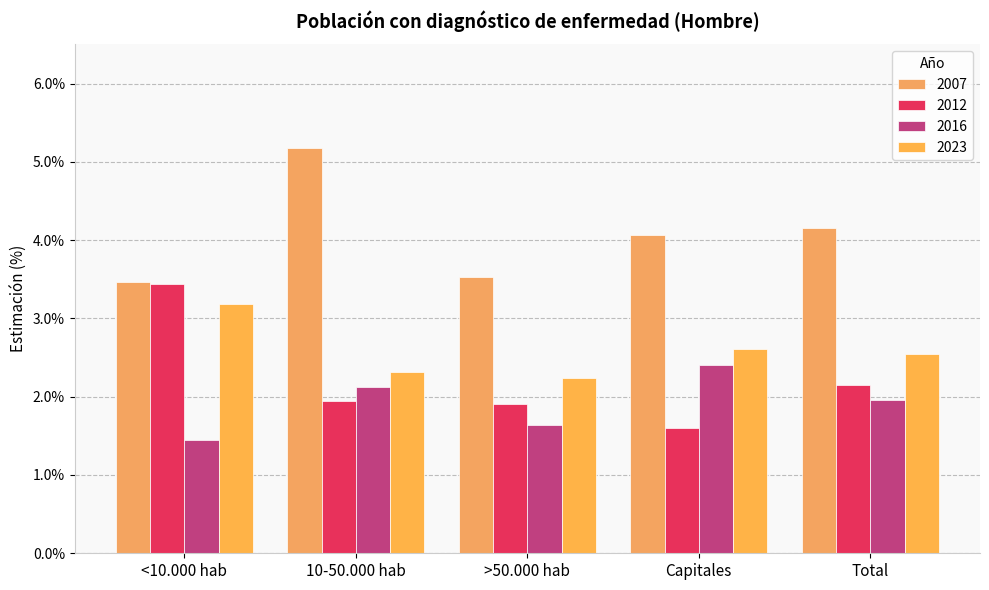

Rank the series by their maximum value, from highest to lowest.

2007, 2012, 2023, 2016